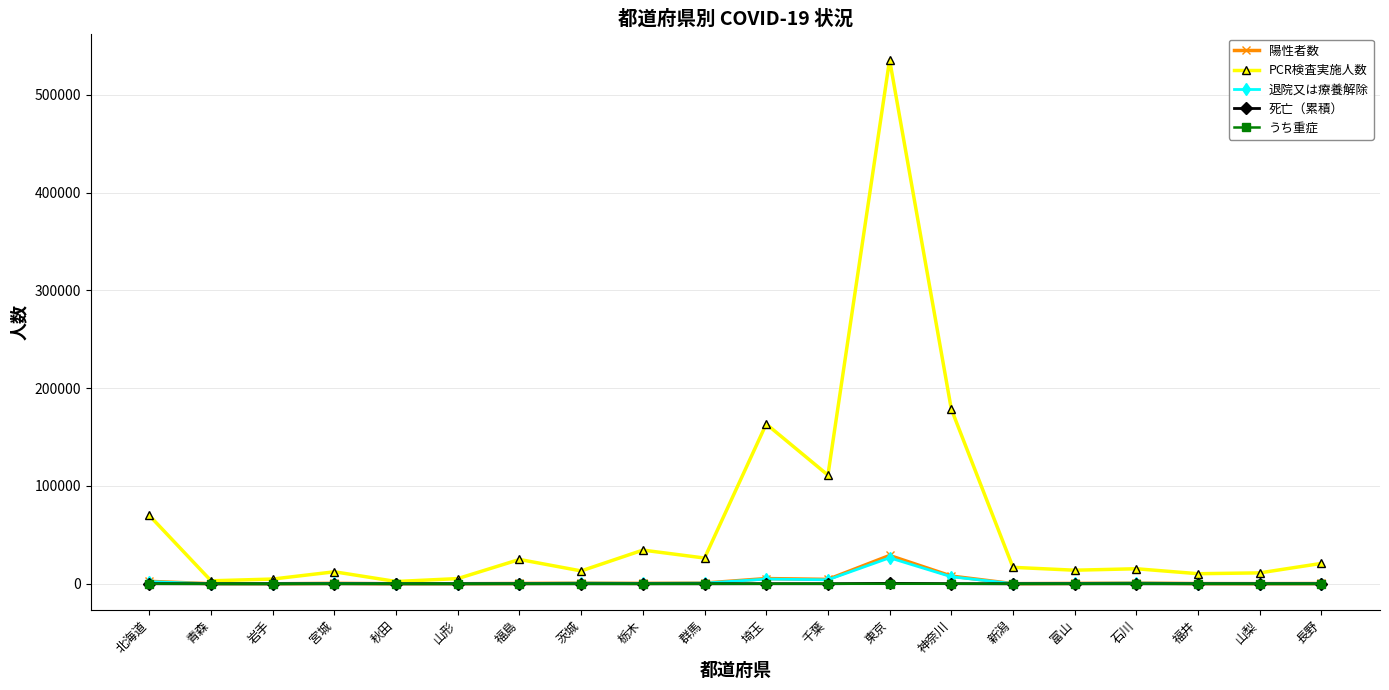

What is the label of the 11th point from the left?

埼玉